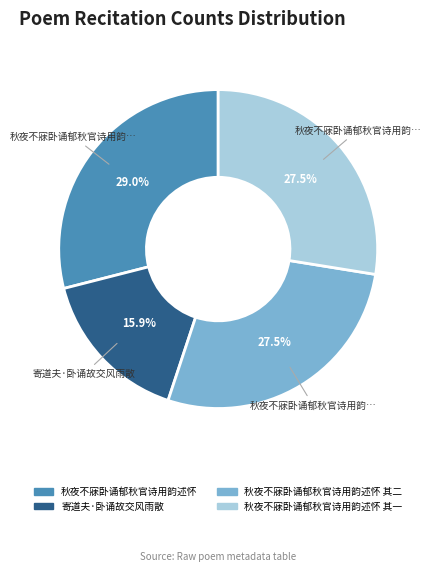

Which category has the smallest portion of the pie?

寄道夫·卧诵故交风雨散